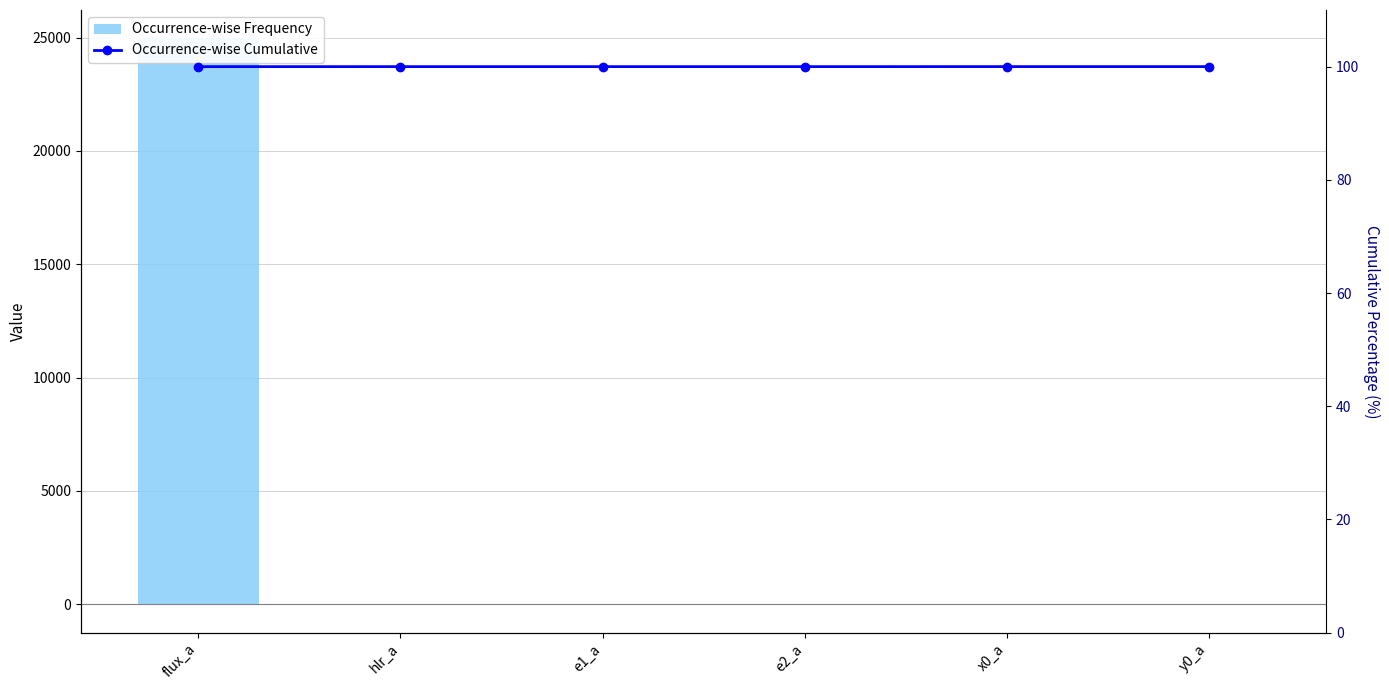

What is the sum of the Occurrence-wise Frequency values at e2_a and hlr_a?

1.0